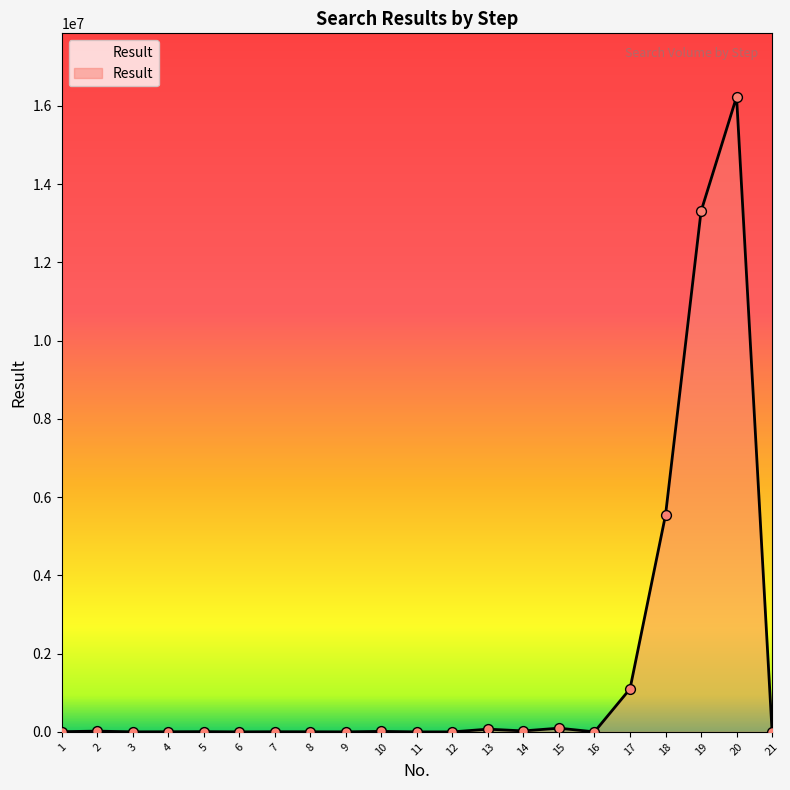

What is the change in value from 4 to 9?

-2582